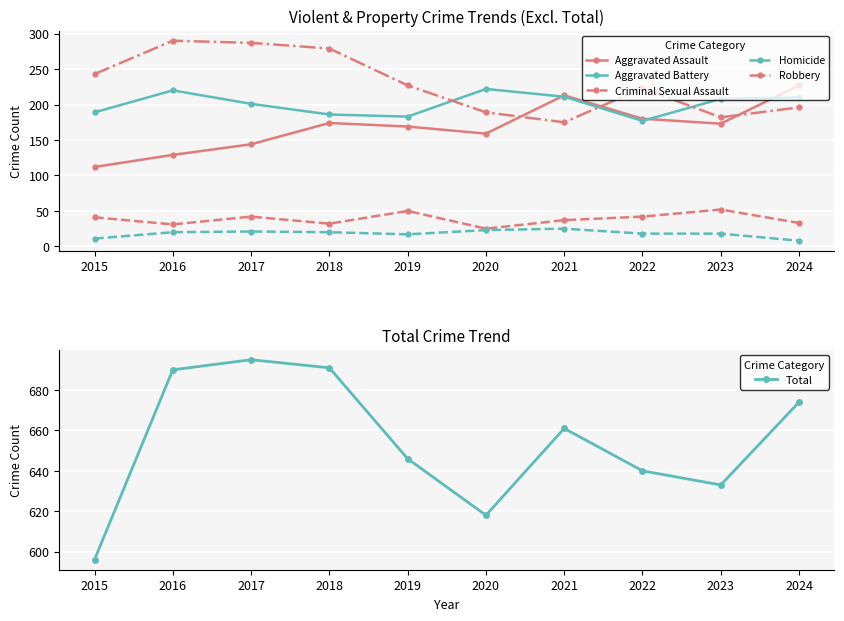

How many values in the Homicide series are below 20?

5